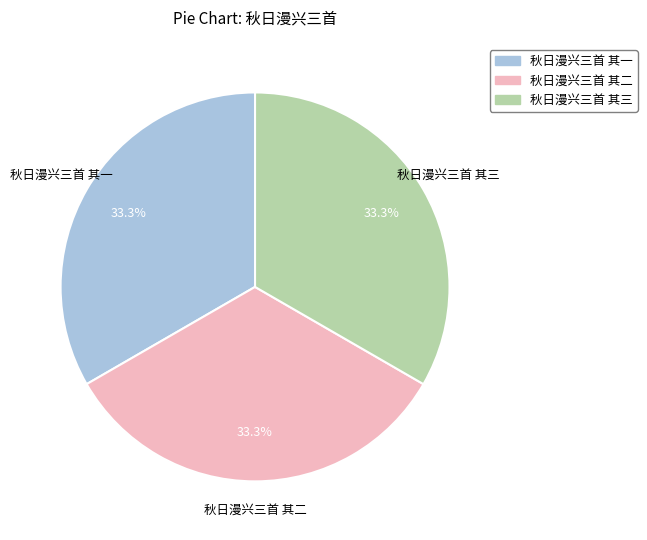

Count the number of slices in the pie.

3